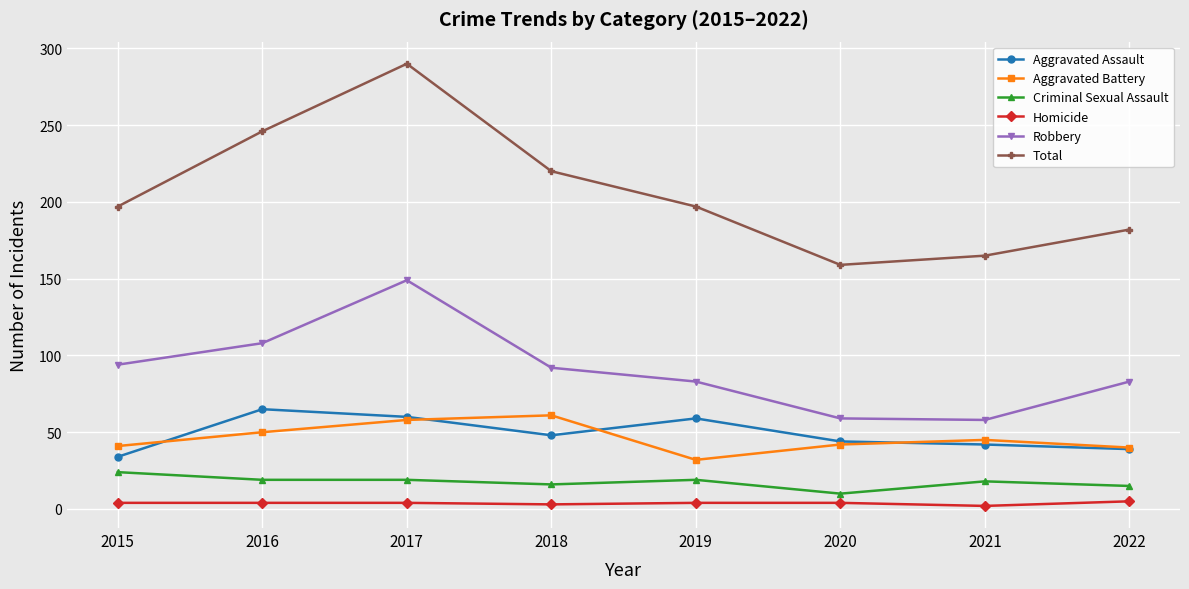

True or false: Criminal Sexual Assault and Aggravated Battery intersect in this chart.

False